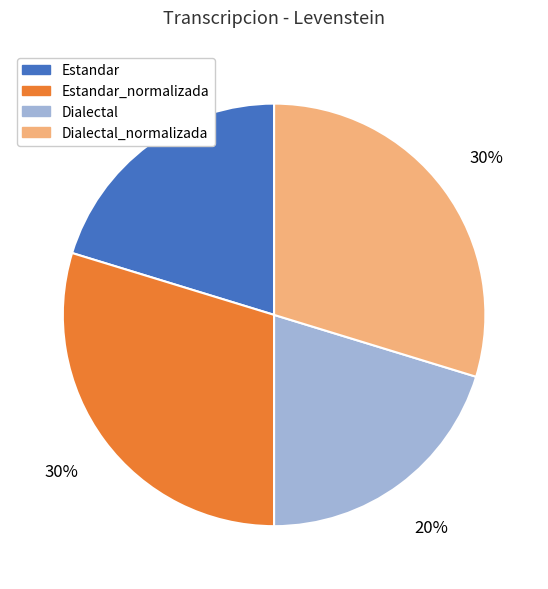

To the nearest percent, what is the combined percentage of Dialectal_normalizada and Estandar?

50%